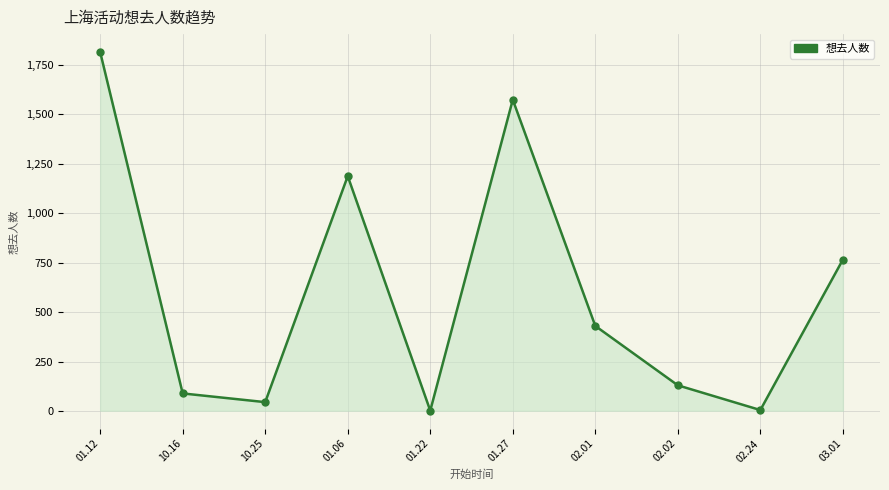

What is the label of the 4th point from the right?

02.01